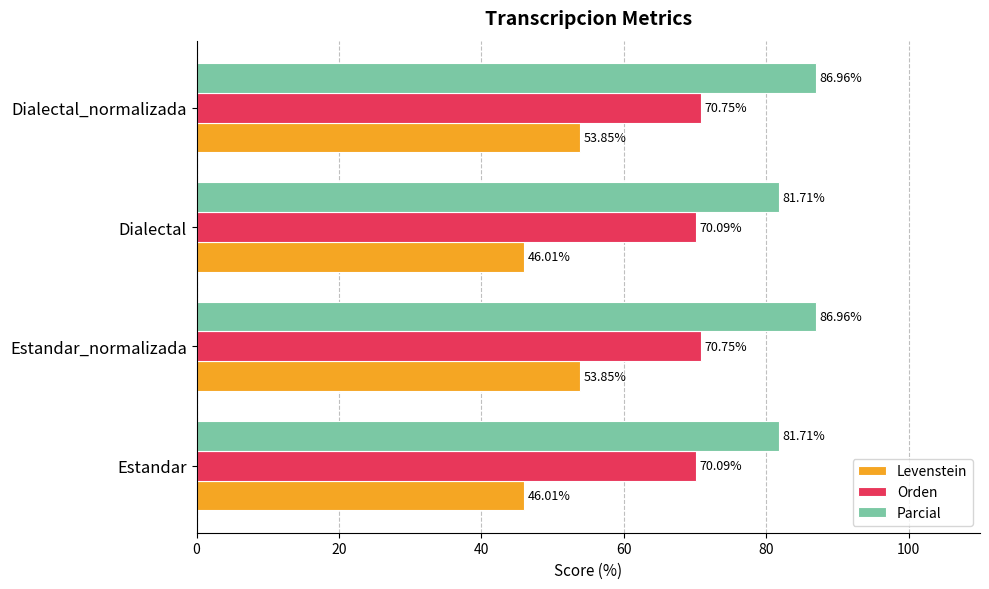

Rank the series at Dialectal_normalizada from lowest to highest value.

Levenstein, Orden, Parcial